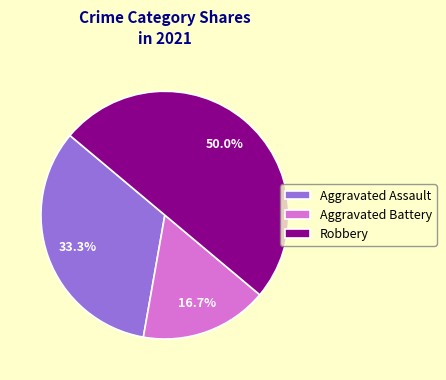

How many slices are in this pie chart?

3